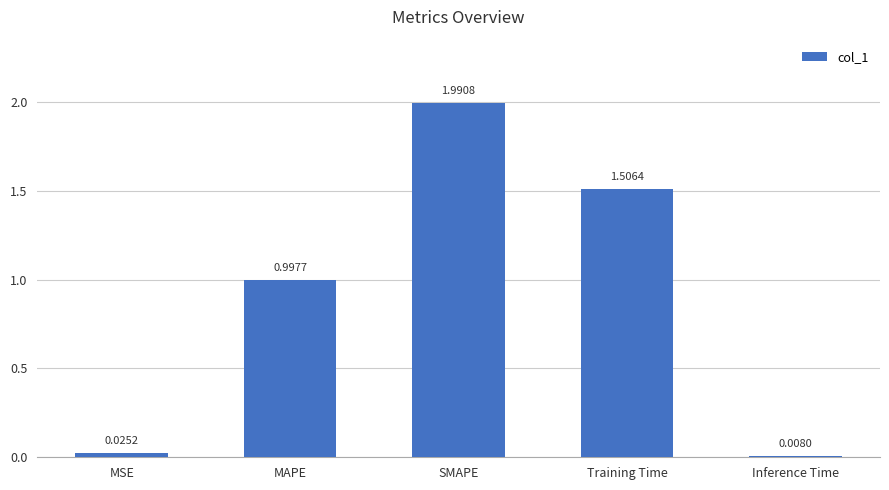

What is the average value?

0.9